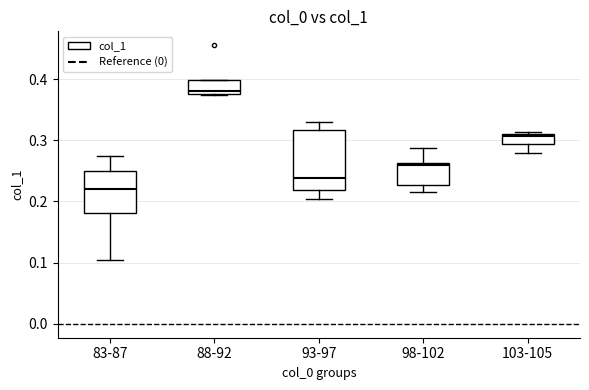

Which box is the tallest, from its lower edge to its upper edge?

93-97